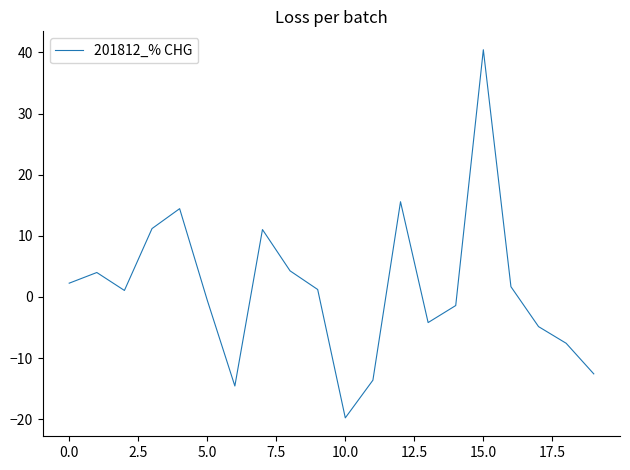

Count the number of data series in this chart.

1